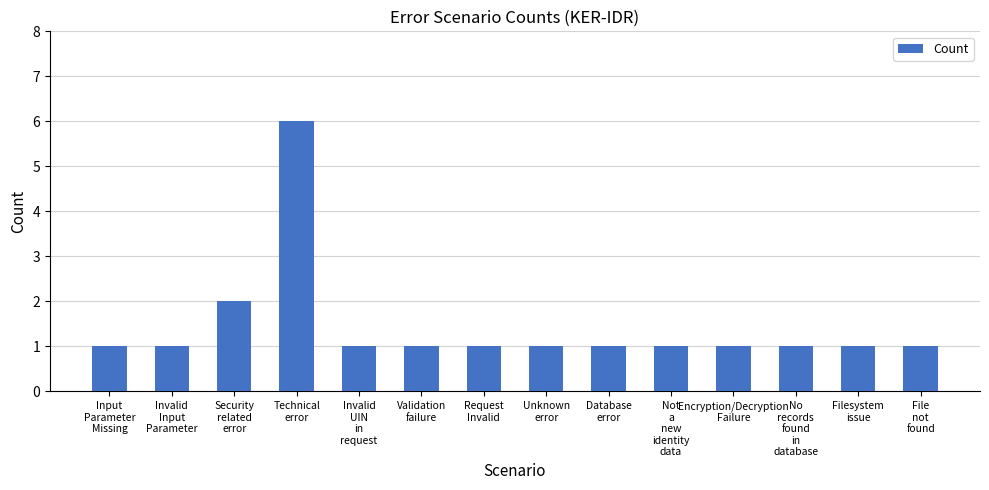

What is the difference between the maximum and minimum values?

5